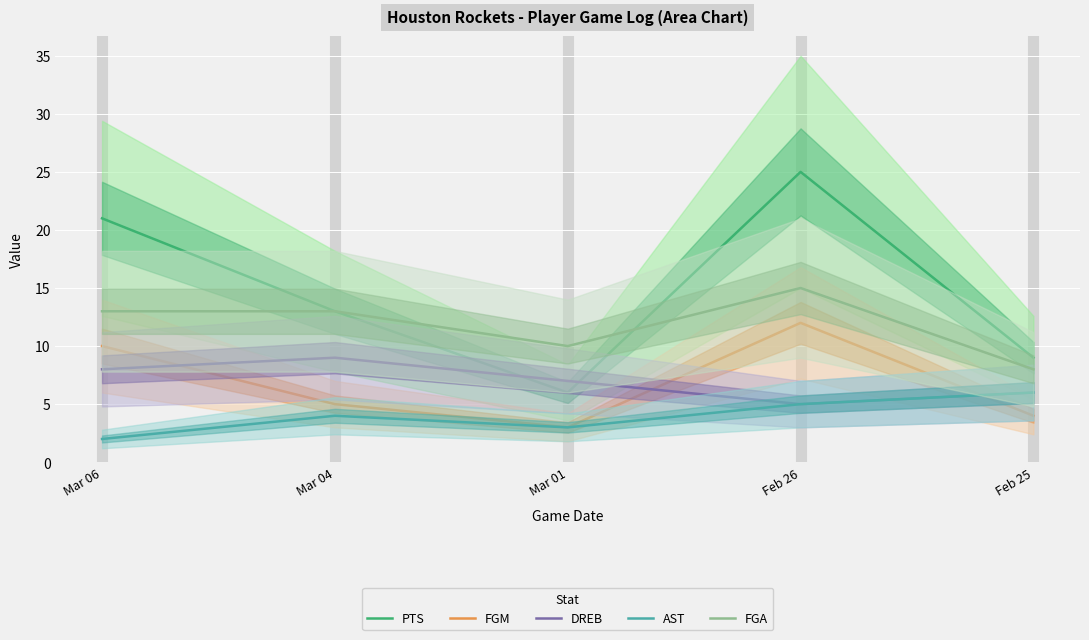

Reading left to right, list all the values displayed in this chart.

PTS: Mar 06=21	Mar 04=13	Mar 01=6	Feb 26=25	Feb 25=9
FGM: Mar 06=10	Mar 04=5	Mar 01=3	Feb 26=12	Feb 25=4
DREB: Mar 06=8	Mar 04=9	Mar 01=7	Feb 26=5	Feb 25=6
AST: Mar 06=2	Mar 04=4	Mar 01=3	Feb 26=5	Feb 25=6
FGA: Mar 06=13	Mar 04=13	Mar 01=10	Feb 26=15	Feb 25=8